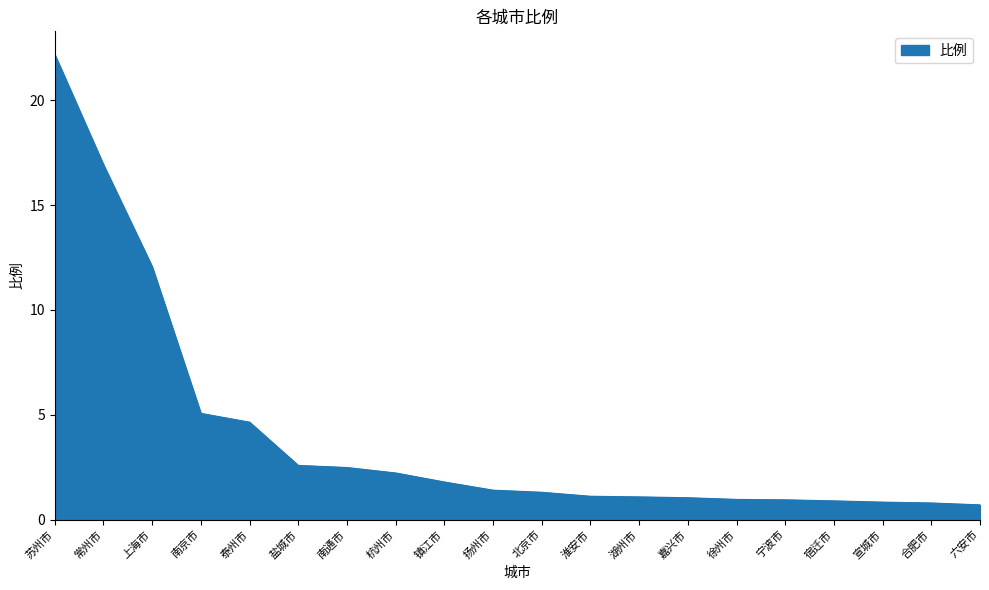

What is the ratio of the value at 南京市 to the value at 常州市?

0.3